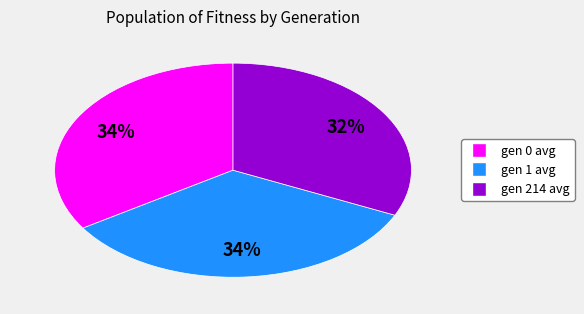

Is it true that gen 214 avg is 32% of the pie?

True